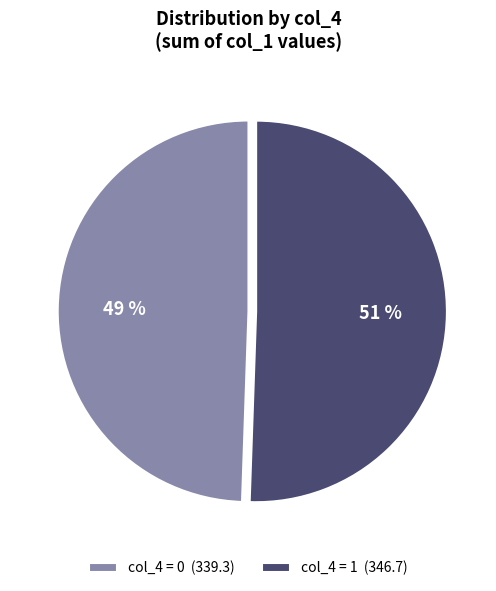

Approximately how many times larger is the value at col_4 = 0 (339.3) compared to col_4 = 1 (346.7)?

1.0